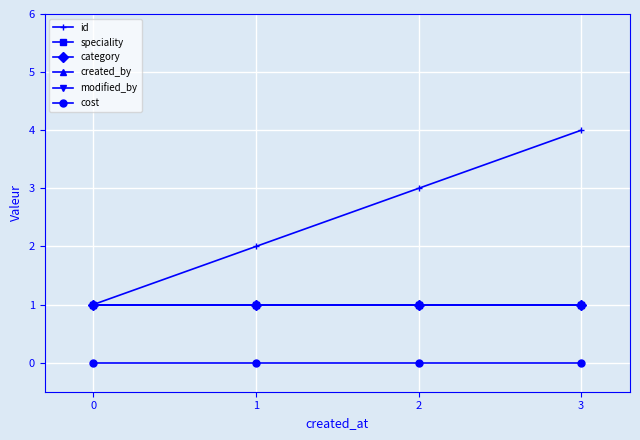

Does the chart have visible grid lines?

Yes